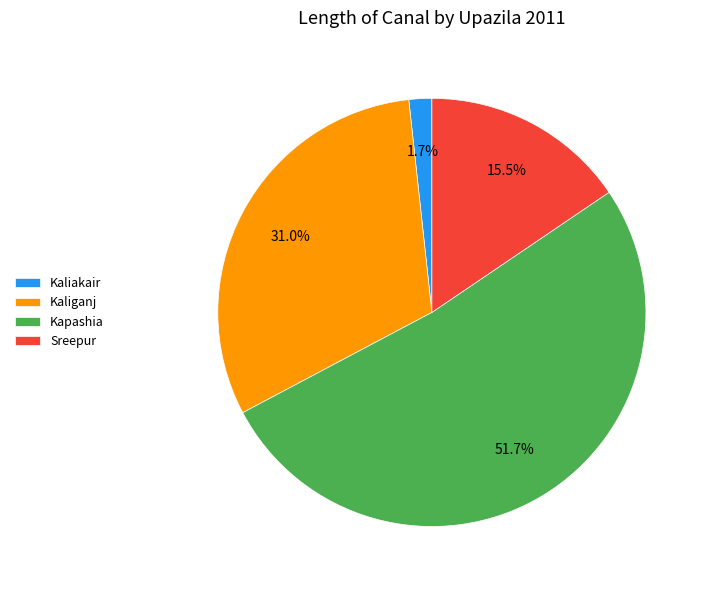

Is there a majority slice in this chart?

Yes